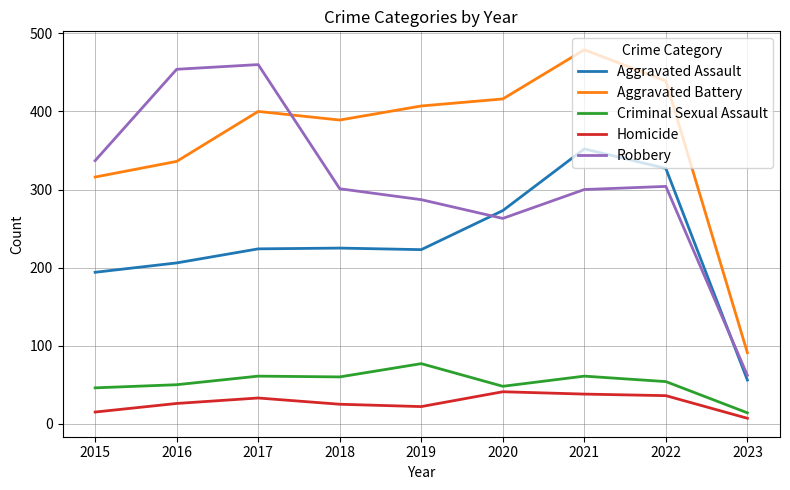

In Aggravated Assault, how many points are higher than both neighbors (excluding endpoints)?

2